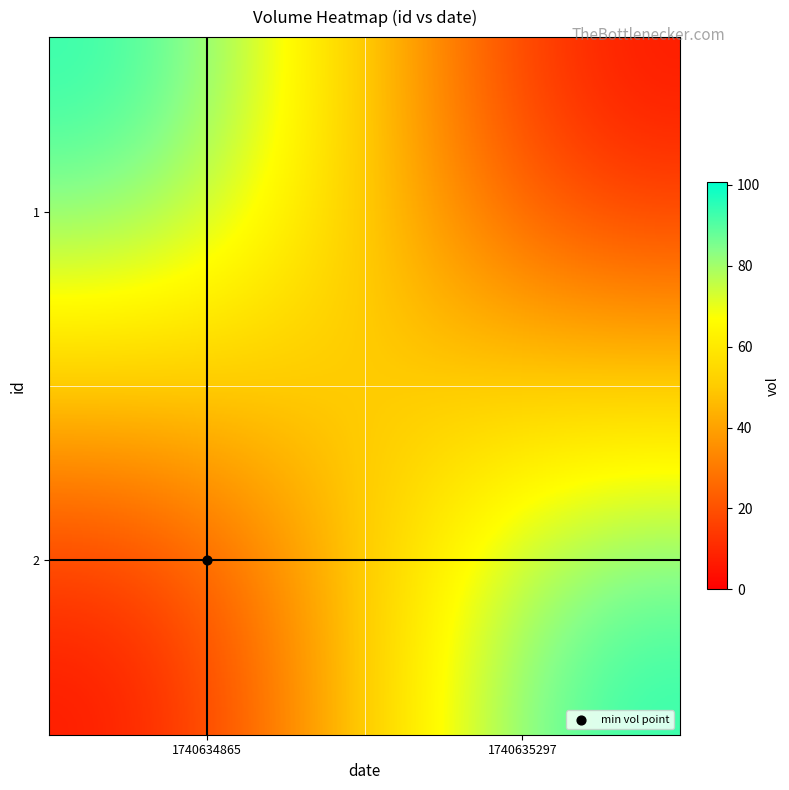

What is the total value across all series at 1740634865?

100.6